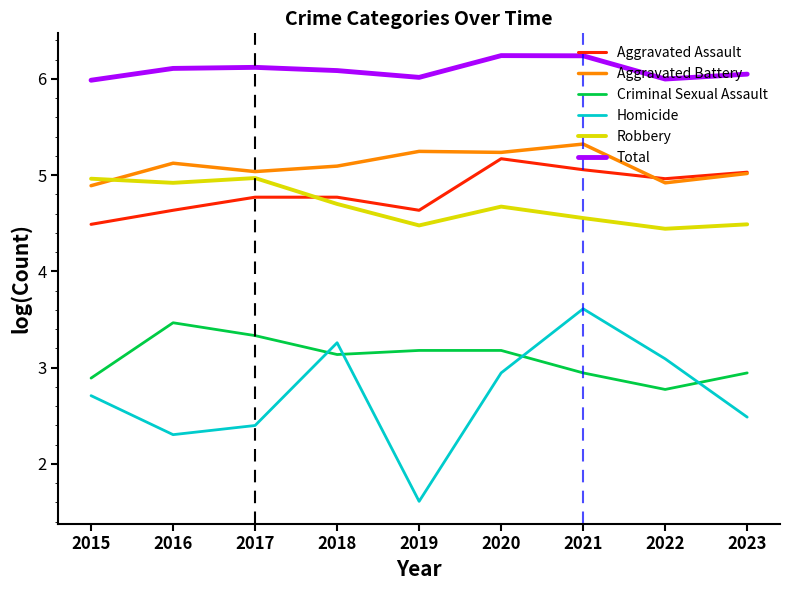

Between which two adjacent categories do Aggravated Battery and Robbery first intersect?

2015 and 2016